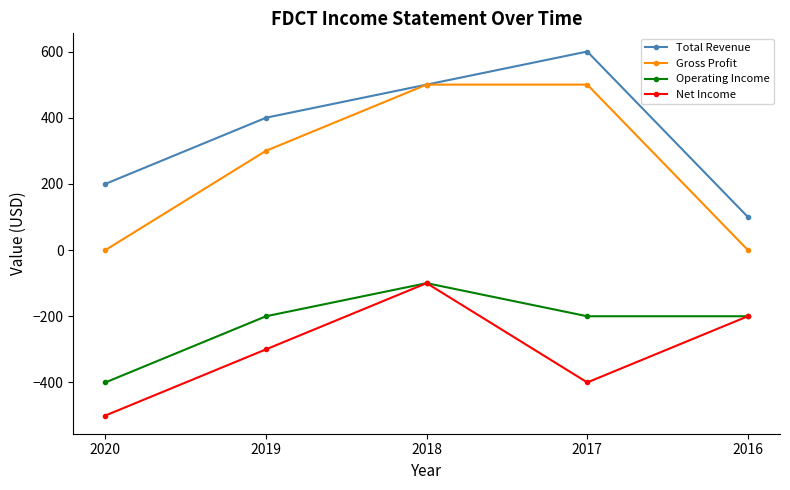

What is the spread (max minus min) of values at 2016?

300